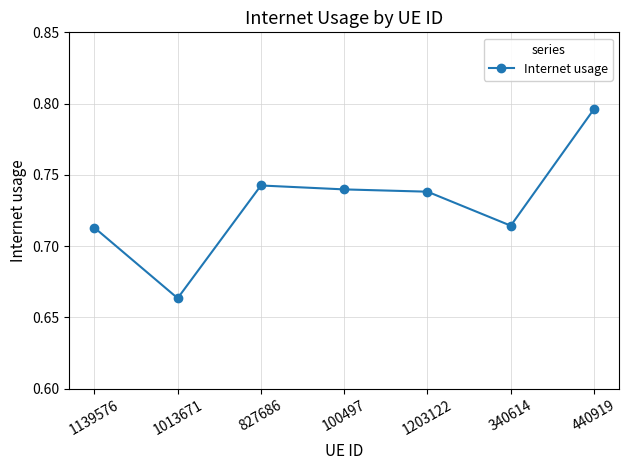

Which label corresponds to the largest value in the chart?

440919